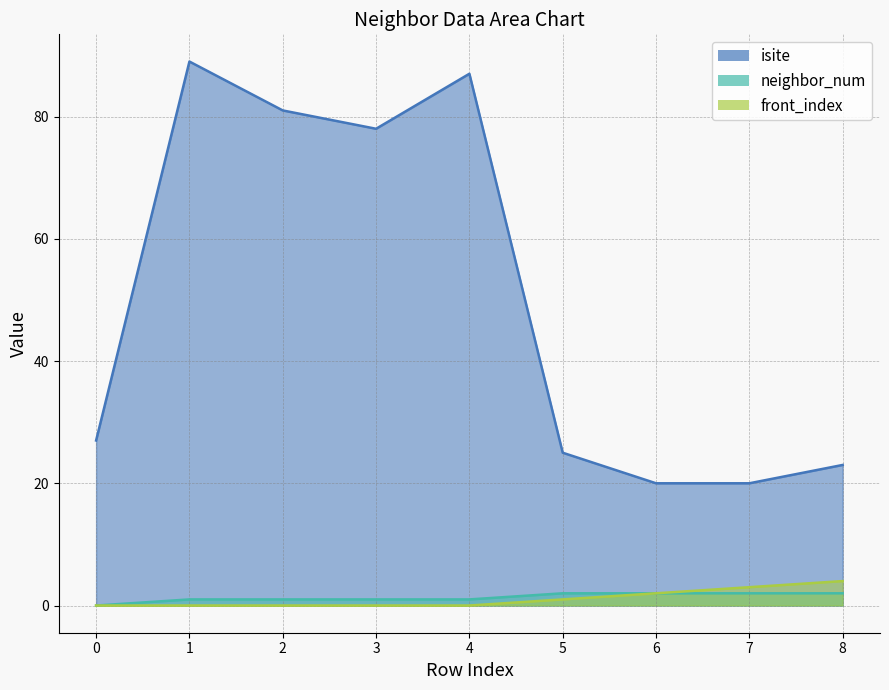

Reading right to left, what are all the values shown in this chart?

isite: 8=23	7=20	6=20	5=25	4=87	3=78	2=81	1=89	0=27
neighbor_num: 8=2	7=2	6=2	5=2	4=1	3=1	2=1	1=1	0=0
front_index: 8=4	7=3	6=2	5=1	4=0	3=0	2=0	1=0	0=0